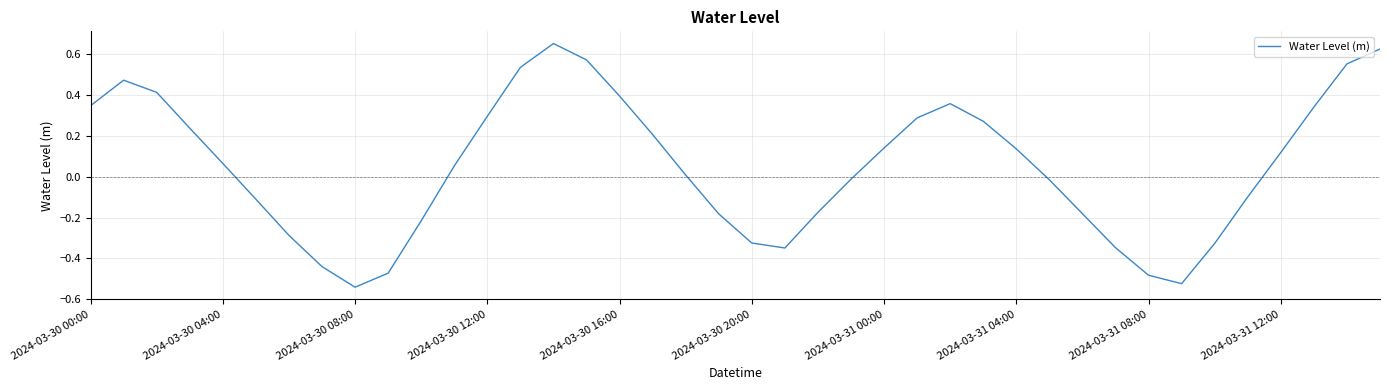

What is the difference between the maximum and minimum values?

1.2